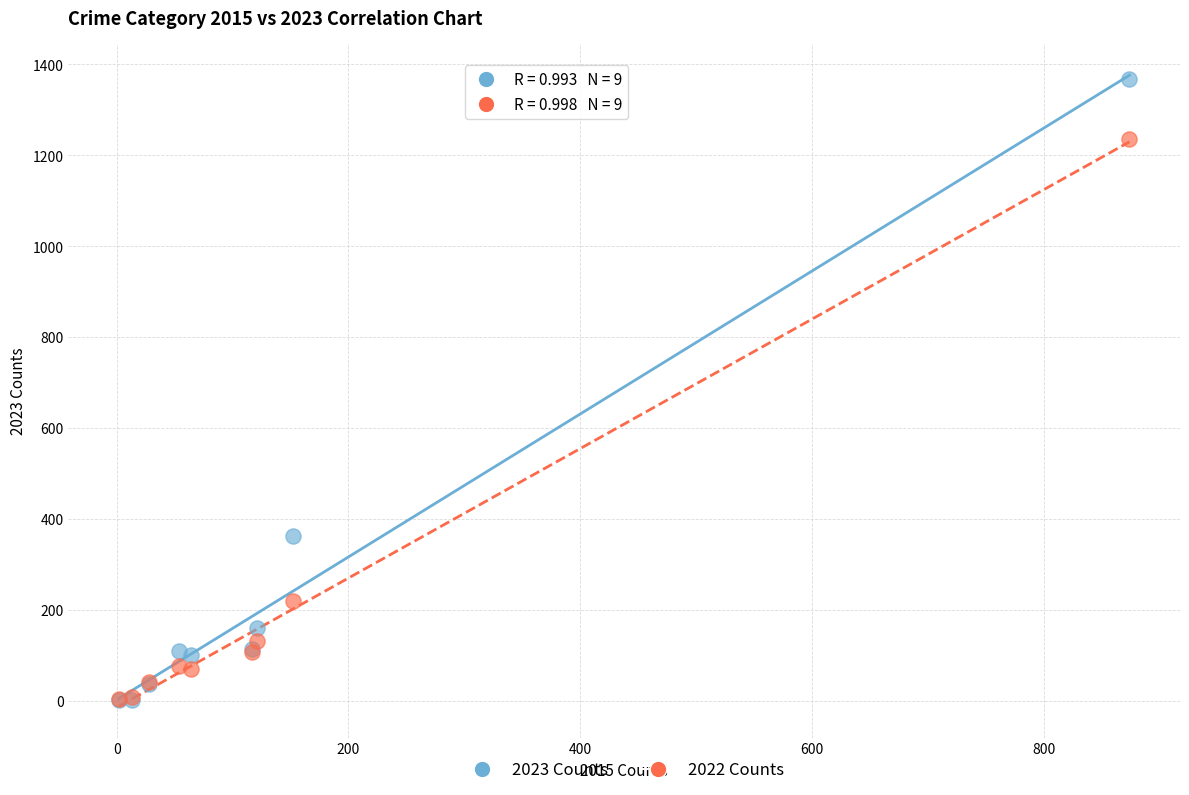

Across all series, what Y value is closest to 685?

364